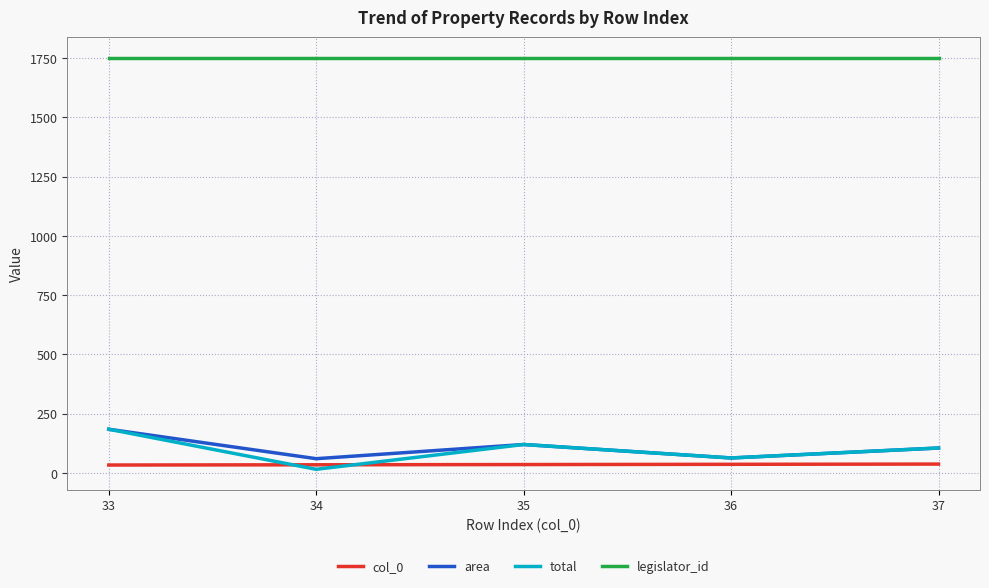

Which series has the largest total across all categories?

legislator_id